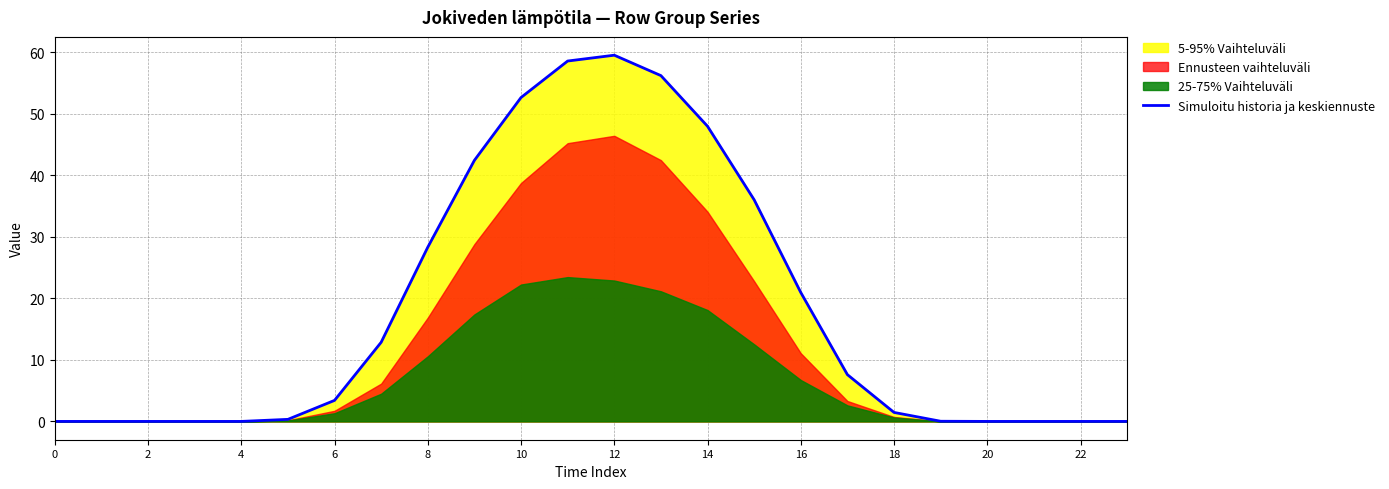

Is it true that Simuloitu historia ja keskiennuste equals 48.0 at 14?

True